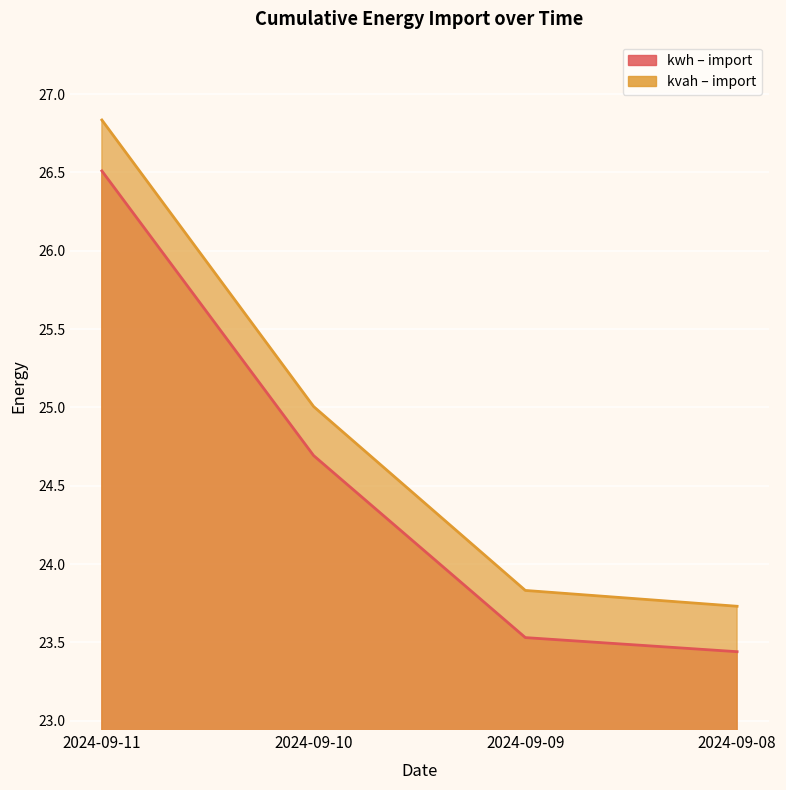

True or false: cumulative_energy_kwh_import has more than 2 points higher than both neighbors.

False